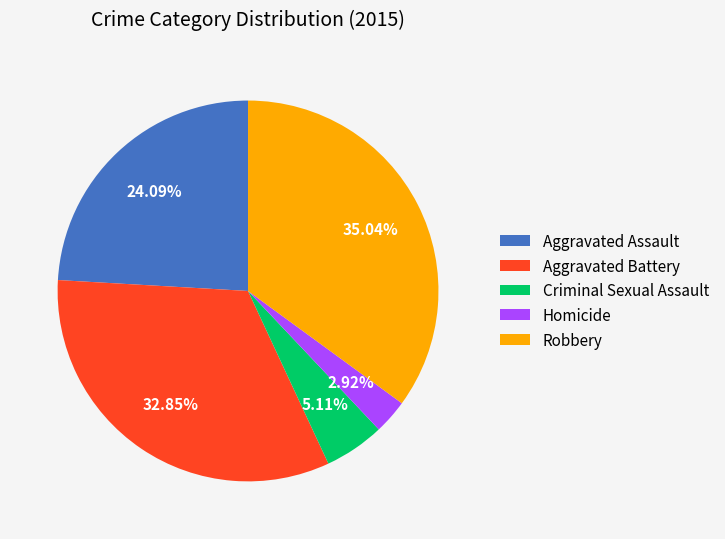

Which slice is the smallest?

Homicide